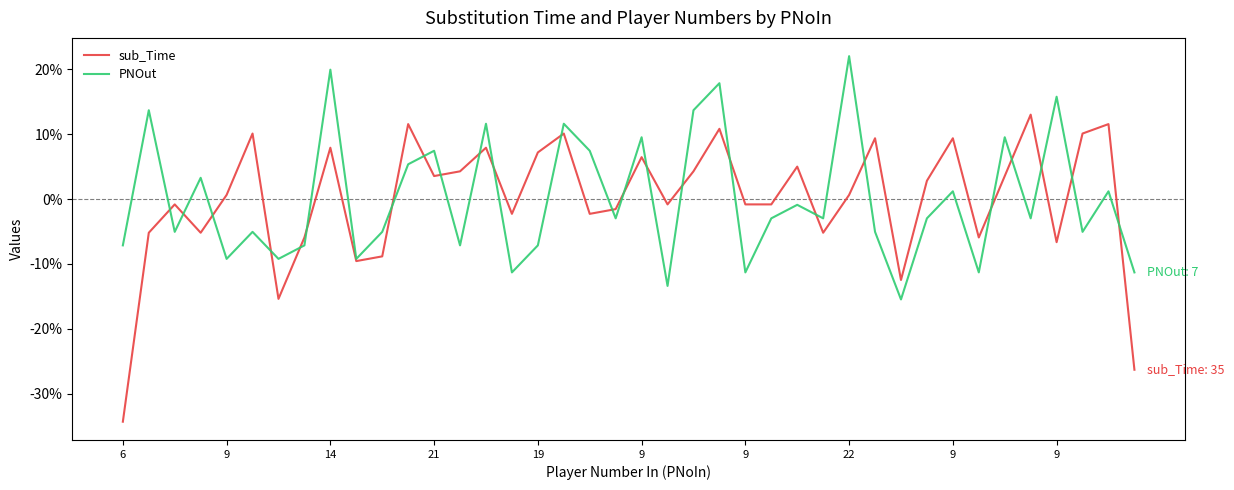

What is the greatest value displayed?

22.1